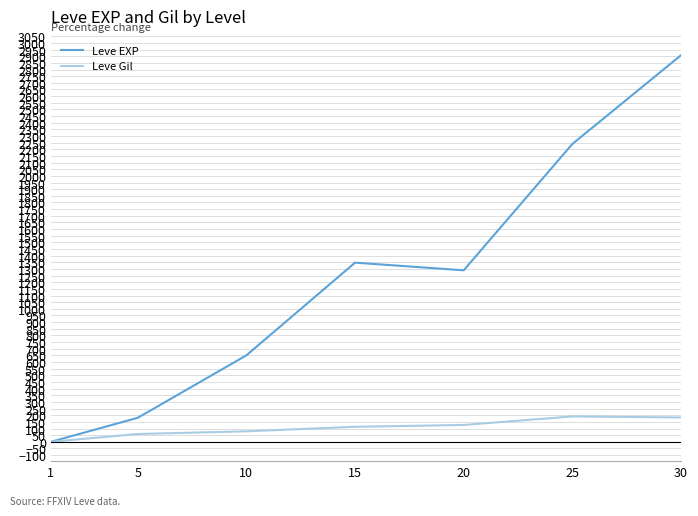

Rank the series by their average value, from highest to lowest.

Leve EXP, Leve Gil